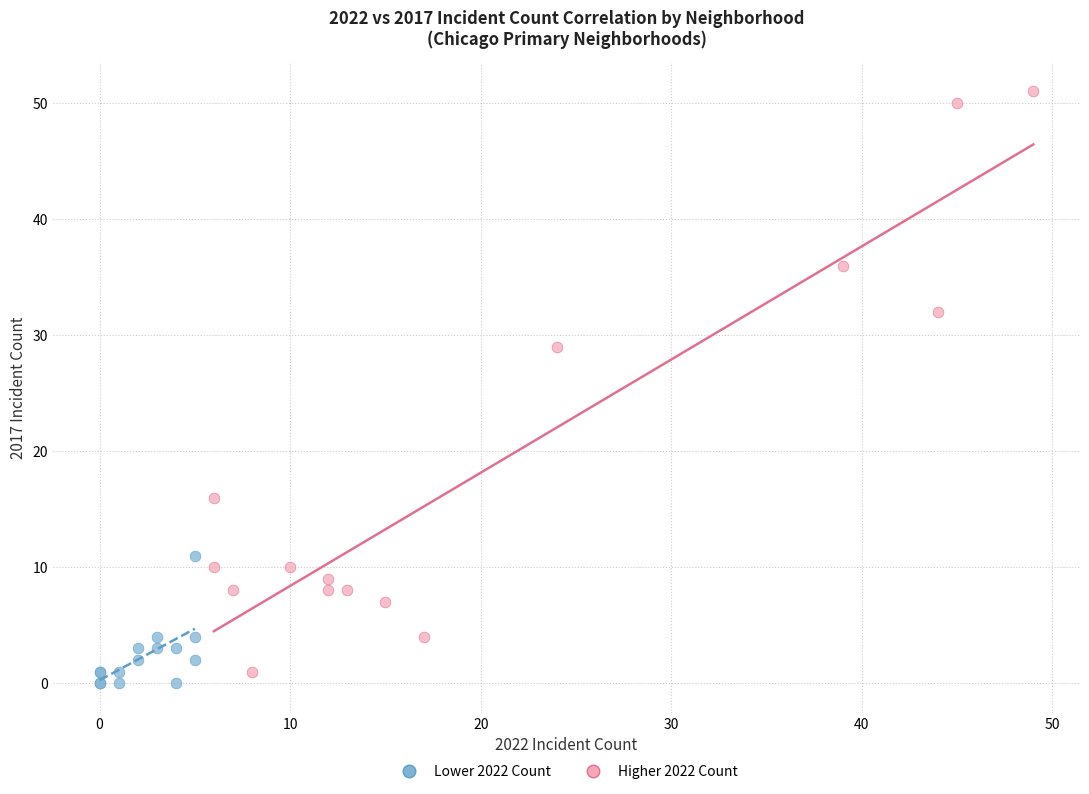

What are all the series names shown in the legend?

Lower 2022 Count, Higher 2022 Count